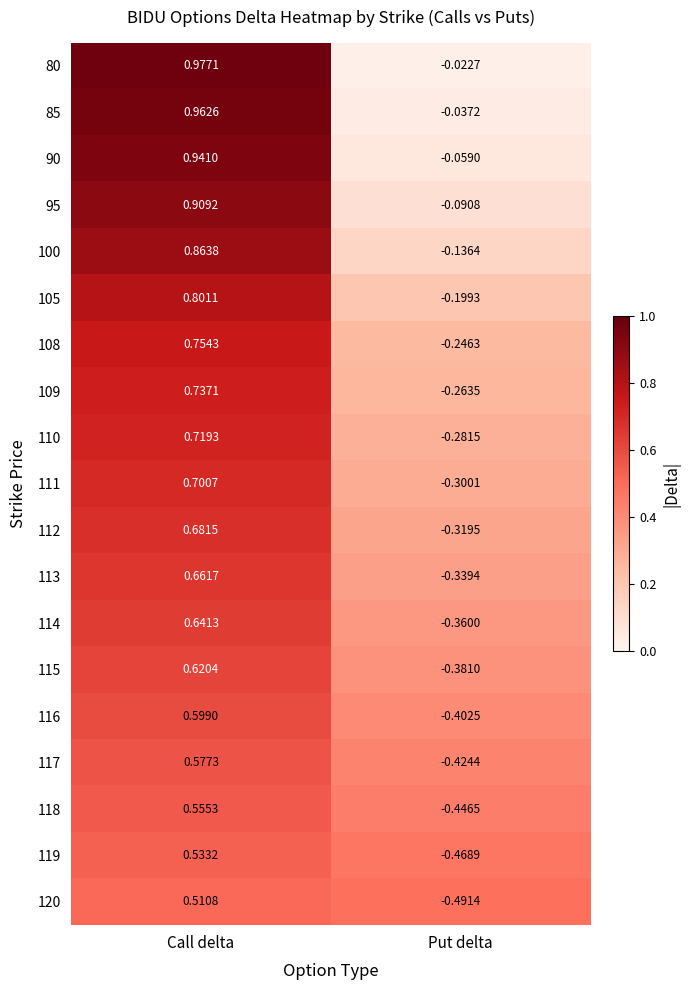

Is the value of 112 at Put delta greater than the value of 114 at Put delta?

Yes